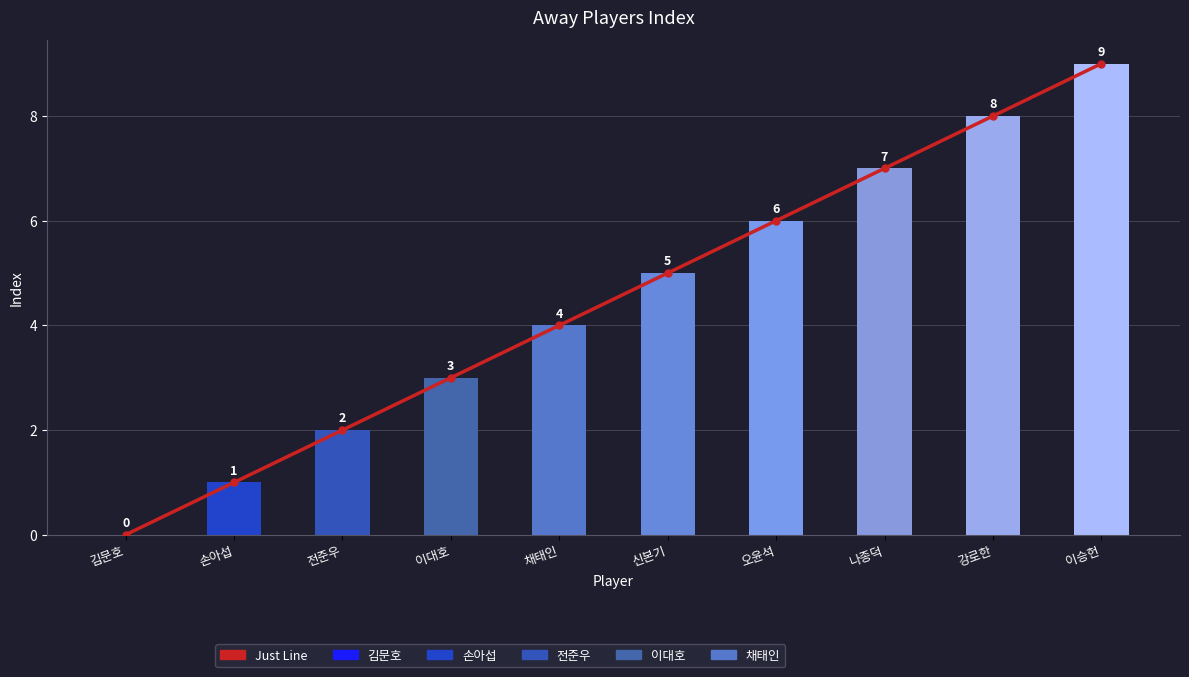

What is the label of the 2nd bar from the left?

손아섭